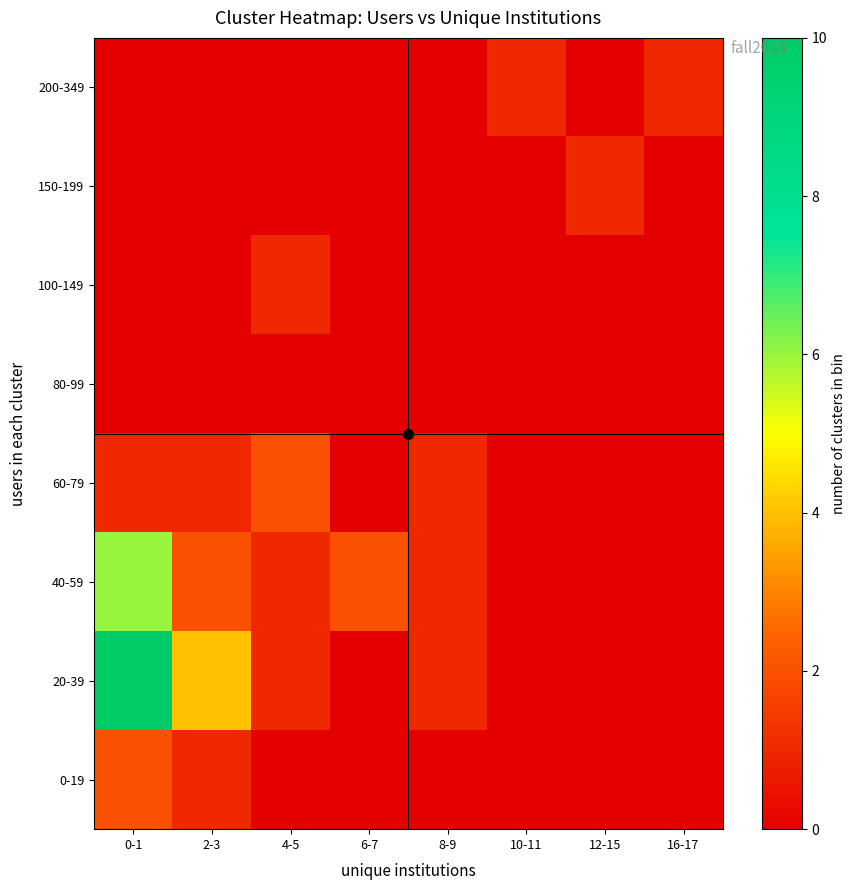

Reading left to right, extract all data points from this chart.

0-19: 0-1=2	2-3=1	4-5=0	6-7=0	8-9=0	10-11=0	12-15=0	16-17=0
20-39: 0-1=10	2-3=4	4-5=1	6-7=0	8-9=1	10-11=0	12-15=0	16-17=0
40-59: 0-1=6	2-3=2	4-5=1	6-7=2	8-9=1	10-11=0	12-15=0	16-17=0
60-79: 0-1=1	2-3=1	4-5=2	6-7=0	8-9=1	10-11=0	12-15=0	16-17=0
80-99: 0-1=0	2-3=0	4-5=0	6-7=0	8-9=0	10-11=0	12-15=0	16-17=0
100-149: 0-1=0	2-3=0	4-5=1	6-7=0	8-9=0	10-11=0	12-15=0	16-17=0
150-199: 0-1=0	2-3=0	4-5=0	6-7=0	8-9=0	10-11=0	12-15=1	16-17=0
200-349: 0-1=0	2-3=0	4-5=0	6-7=0	8-9=0	10-11=1	12-15=0	16-17=1